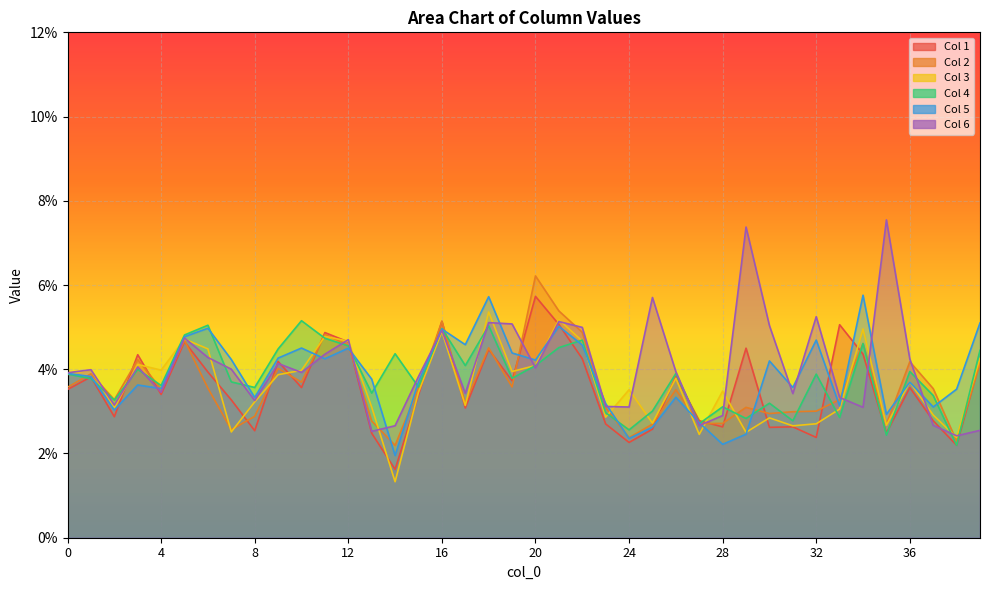

At which label does 4 reach its minimum?

38